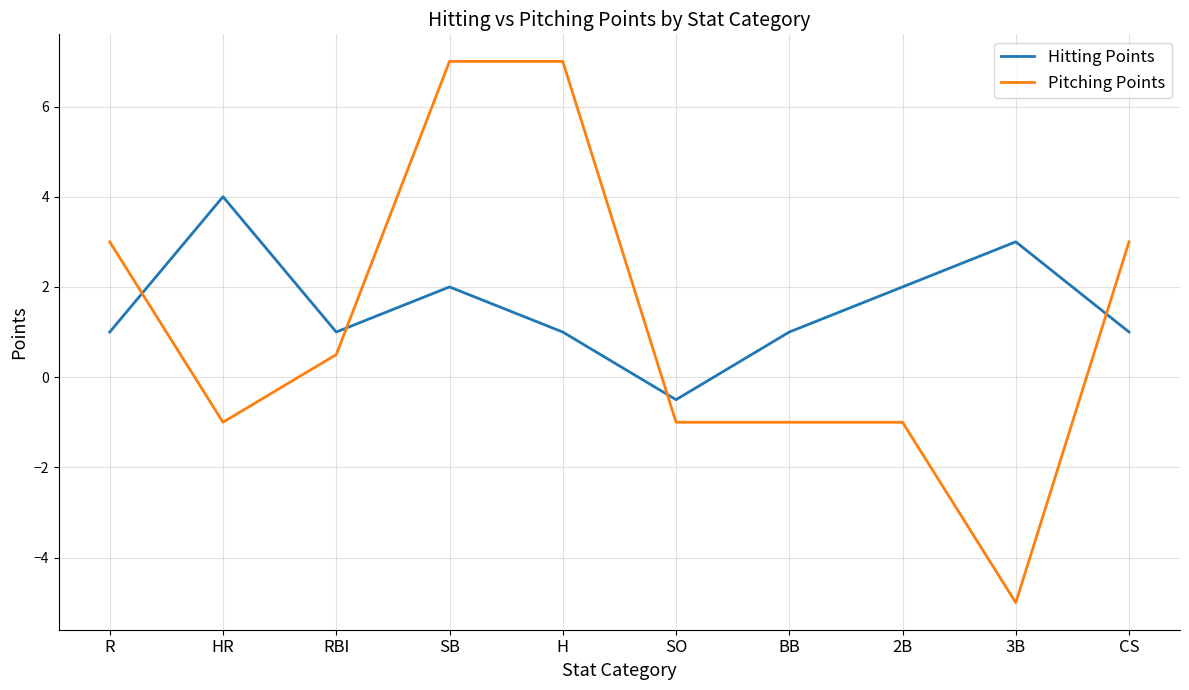

What is the greatest value displayed?

7.0